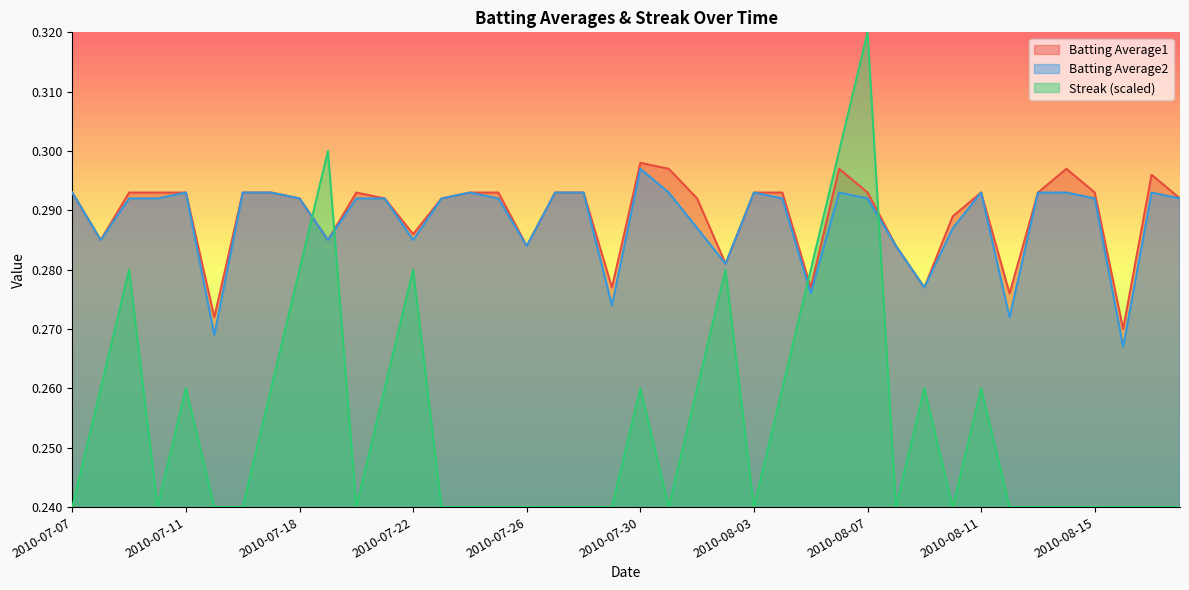

Reading left to right, what are all the values shown in this chart?

Batting Average1: 2010-07-07=0.3	2010-07-08=0.3	2010-07-09=0.3	2010-07-10=0.3	2010-07-11=0.3	2010-07-15=0.3	2010-07-16=0.3	2010-07-17=0.3	2010-07-18=0.3	2010-07-19=0.3	2010-07-20=0.3	2010-07-21=0.3	2010-07-22=0.3	2010-07-23=0.3	2010-07-24=0.3	2010-07-25=0.3	2010-07-26=0.3	2010-07-27=0.3	2010-07-28=0.3	2010-07-29=0.3	2010-07-30=0.3	2010-07-31=0.3	2010-08-01=0.3	2010-08-02=0.3	2010-08-03=0.3	2010-08-04=0.3	2010-08-05=0.3	2010-08-06=0.3	2010-08-07=0.3	2010-08-08=0.3	2010-08-09=0.3	2010-08-10=0.3	2010-08-11=0.3	2010-08-12=0.3	2010-08-13=0.3	2010-08-14=0.3	2010-08-15=0.3	2010-08-16=0.3	2010-08-17=0.3	2010-08-18=0.3
Batting Average2: 2010-07-07=0.3	2010-07-08=0.3	2010-07-09=0.3	2010-07-10=0.3	2010-07-11=0.3	2010-07-15=0.3	2010-07-16=0.3	2010-07-17=0.3	2010-07-18=0.3	2010-07-19=0.3	2010-07-20=0.3	2010-07-21=0.3	2010-07-22=0.3	2010-07-23=0.3	2010-07-24=0.3	2010-07-25=0.3	2010-07-26=0.3	2010-07-27=0.3	2010-07-28=0.3	2010-07-29=0.3	2010-07-30=0.3	2010-07-31=0.3	2010-08-01=0.3	2010-08-02=0.3	2010-08-03=0.3	2010-08-04=0.3	2010-08-05=0.3	2010-08-06=0.3	2010-08-07=0.3	2010-08-08=0.3	2010-08-09=0.3	2010-08-10=0.3	2010-08-11=0.3	2010-08-12=0.3	2010-08-13=0.3	2010-08-14=0.3	2010-08-15=0.3	2010-08-16=0.3	2010-08-17=0.3	2010-08-18=0.3
Streak: 2010-07-07=0.2	2010-07-08=0.3	2010-07-09=0.3	2010-07-10=0.2	2010-07-11=0.3	2010-07-15=0.2	2010-07-16=0.2	2010-07-17=0.3	2010-07-18=0.3	2010-07-19=0.3	2010-07-20=0.2	2010-07-21=0.3	2010-07-22=0.3	2010-07-23=0.2	2010-07-24=0.2	2010-07-25=0.2	2010-07-26=0.2	2010-07-27=0.2	2010-07-28=0.2	2010-07-29=0.2	2010-07-30=0.3	2010-07-31=0.2	2010-08-01=0.3	2010-08-02=0.3	2010-08-03=0.2	2010-08-04=0.3	2010-08-05=0.3	2010-08-06=0.3	2010-08-07=0.3	2010-08-08=0.2	2010-08-09=0.3	2010-08-10=0.2	2010-08-11=0.3	2010-08-12=0.2	2010-08-13=0.2	2010-08-14=0.2	2010-08-15=0.2	2010-08-16=0.2	2010-08-17=0.2	2010-08-18=0.2